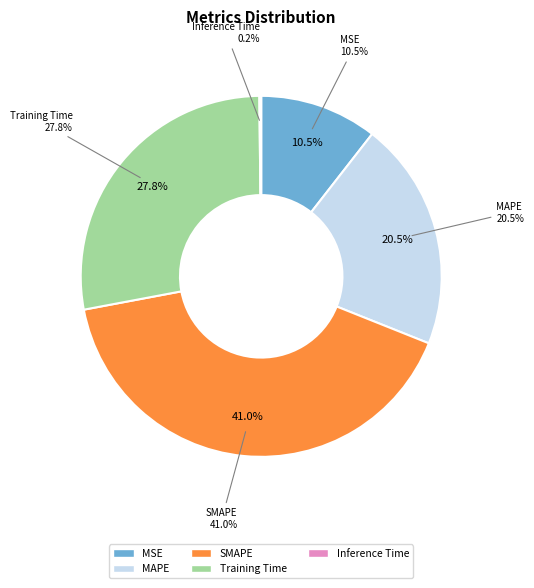

How many slices are in this pie chart?

5